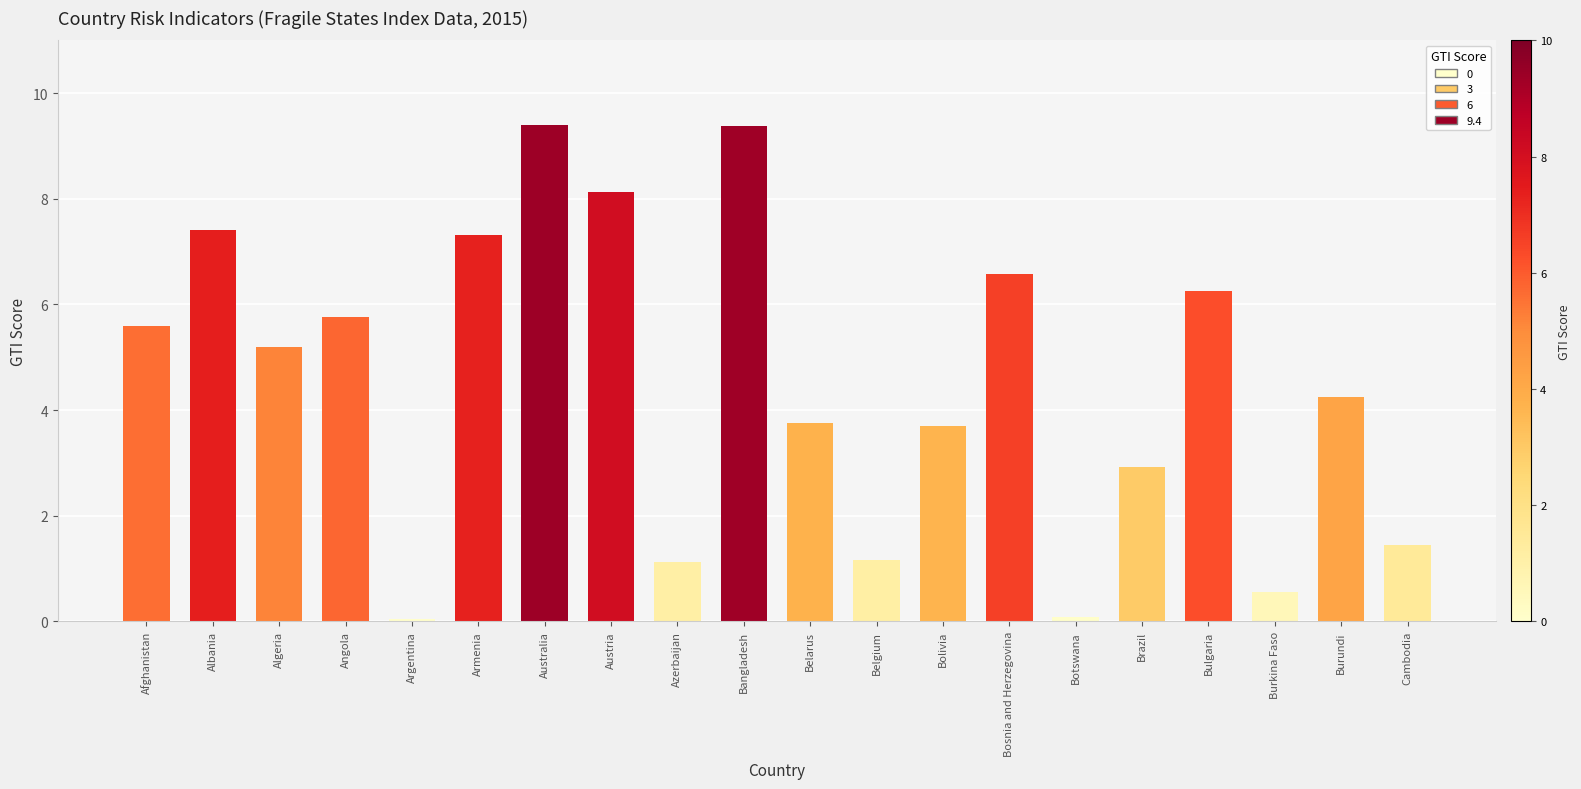

What is the sum of all values?

90.0